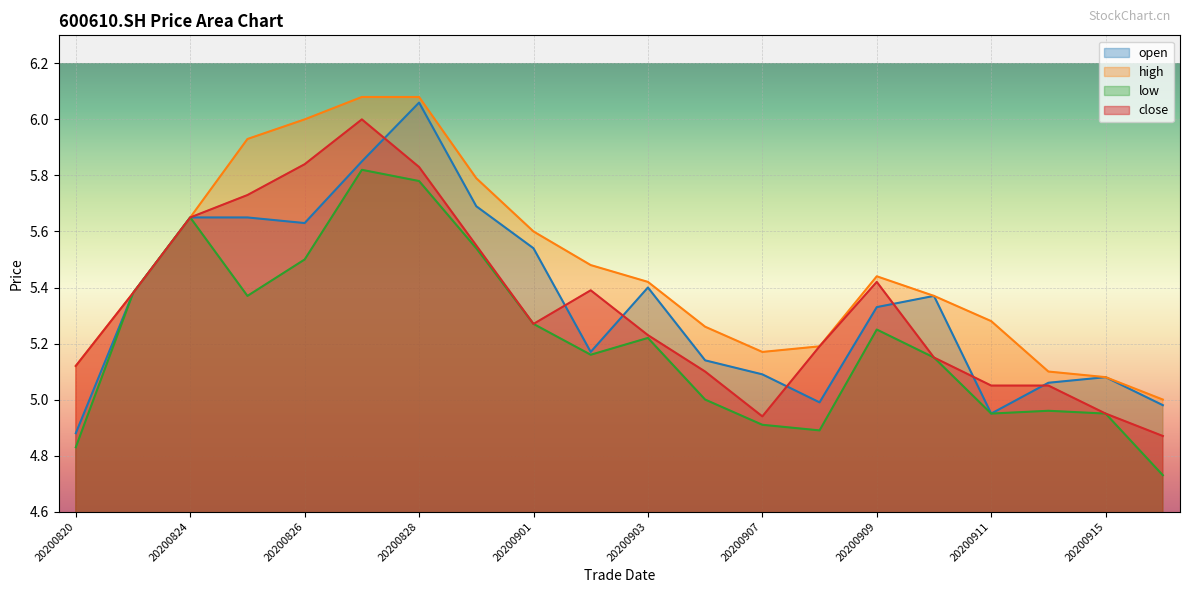

Rank the series at 20200915 from highest to lowest value.

open, high, low, close